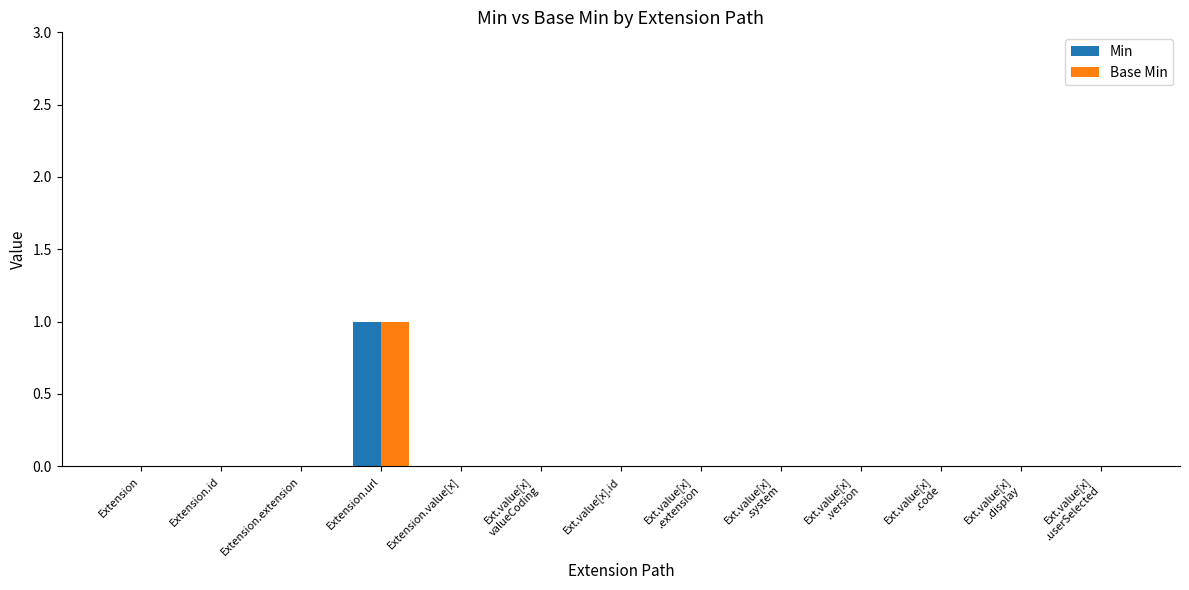

At which category is the sum across all series the highest?

Extension.url